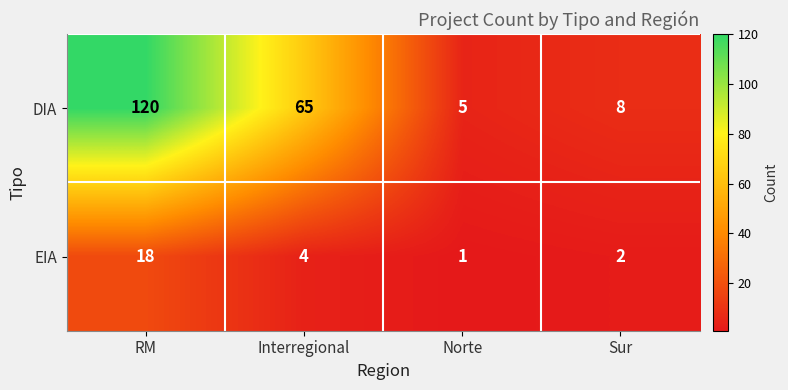

List the series in order of their overall mean, lowest first.

EIA, DIA